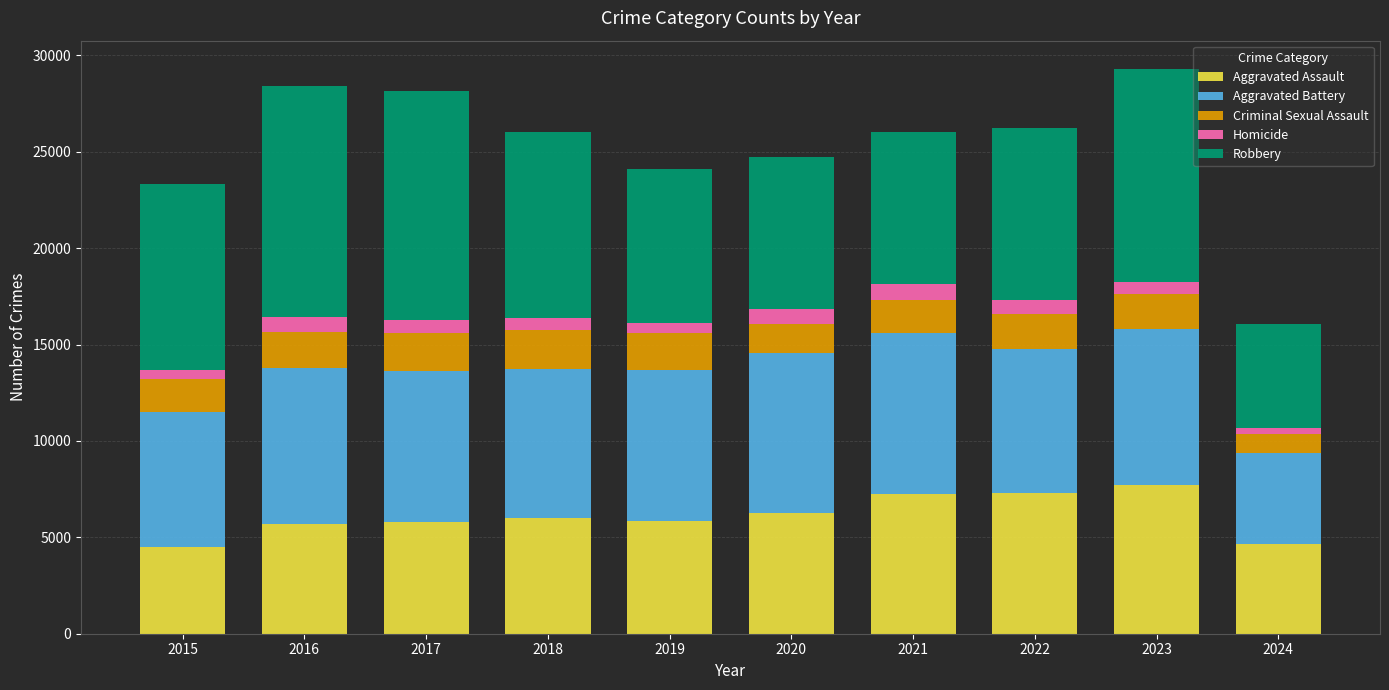

How many categories are shown in the chart?

10